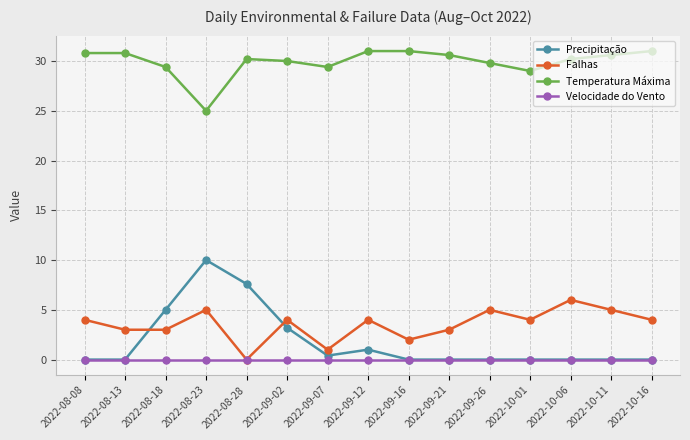

What is the difference between the highest and lowest values at 2022-10-11?

30.6